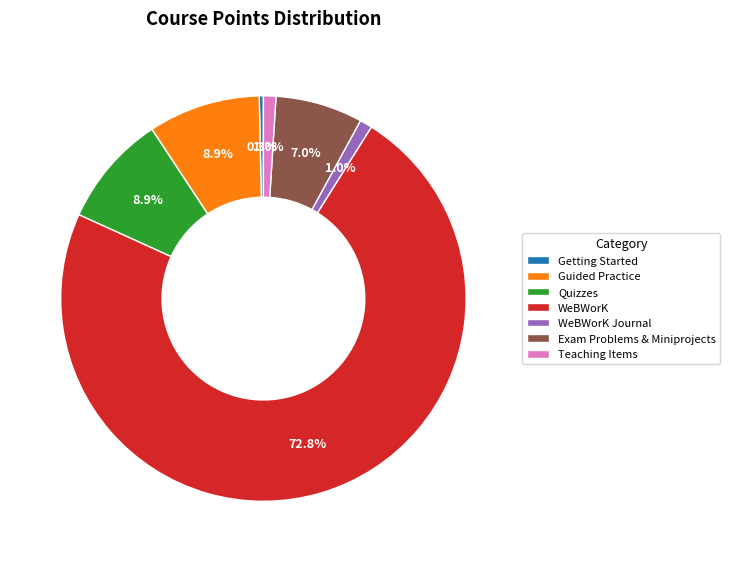

Approximately how many times larger is the value at Teaching Items compared to Quizzes?

0.1